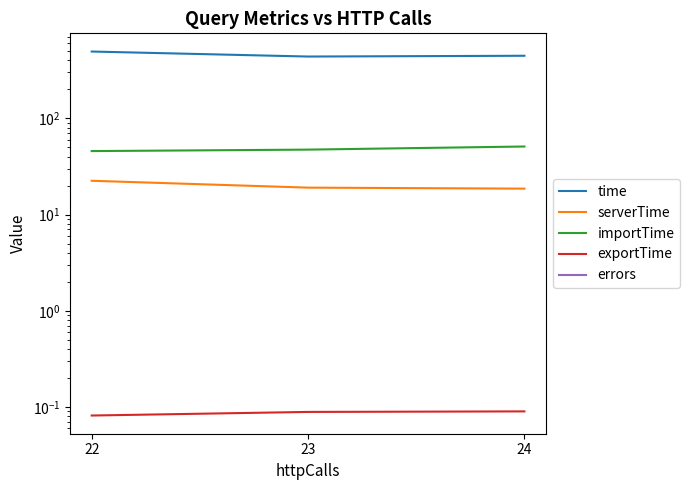

At how many categories does at least one series exceed 132?

3